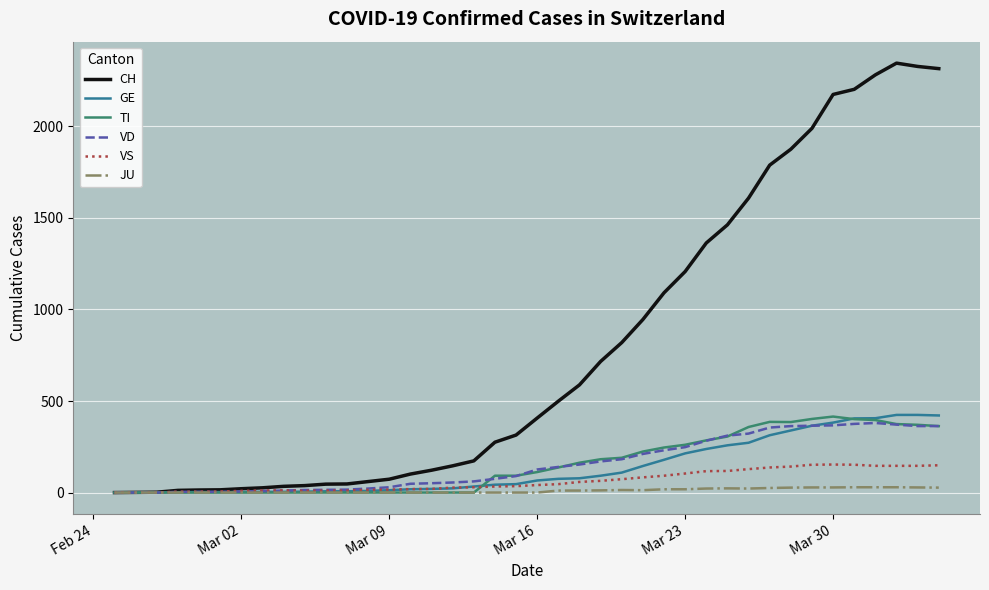

What is the greatest value displayed?

2345